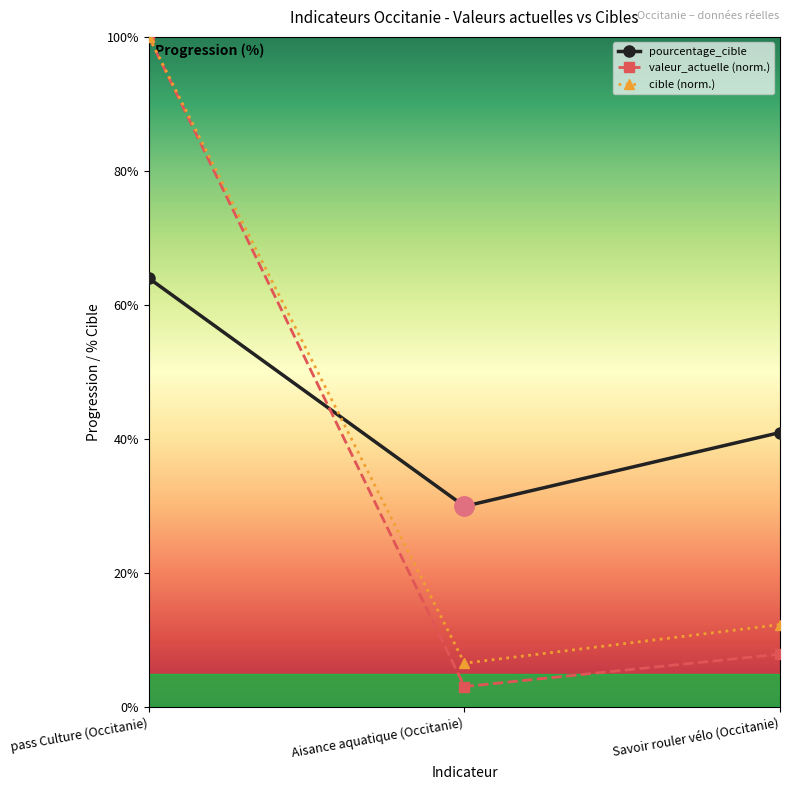

The value of valeur_actuelle (norm.) at Savoir rouler vélo (Occitanie) is 13.7. True or false?

False